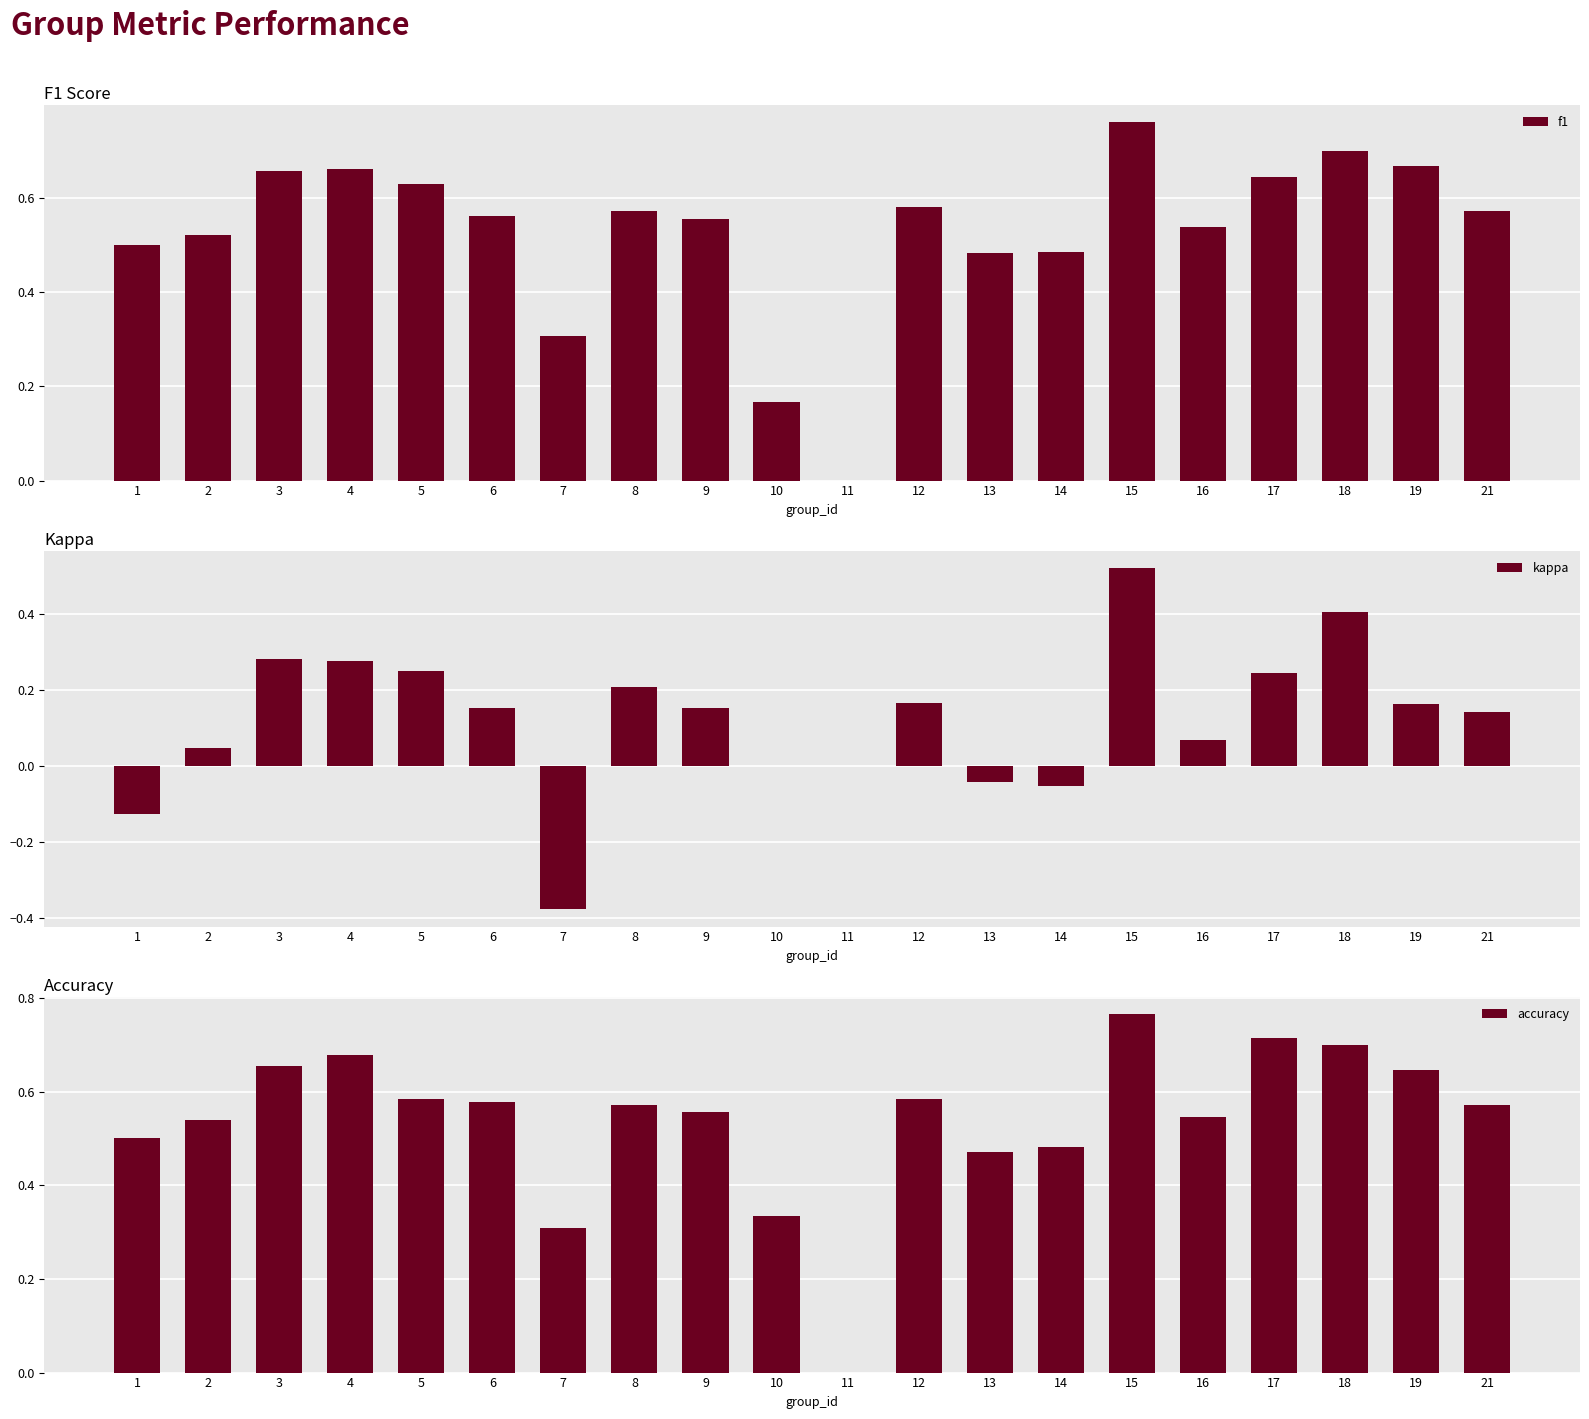

What are all the series names shown in the legend?

f1, kappa, accuracy